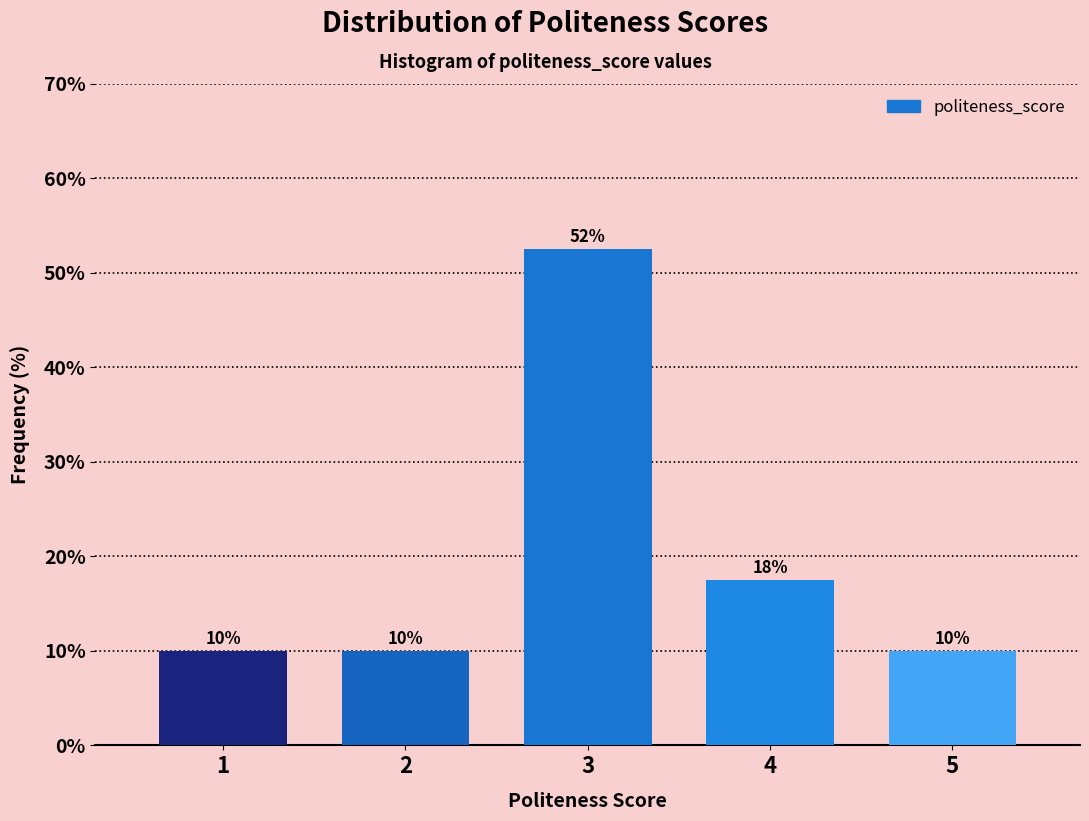

Approximately how many times larger is the value at 4 compared to 3?

0.3